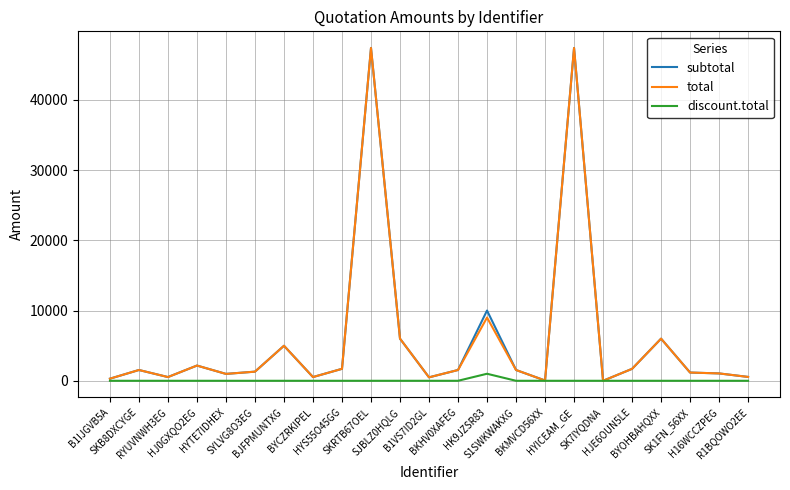

What is the maximum value for total?

47370.0